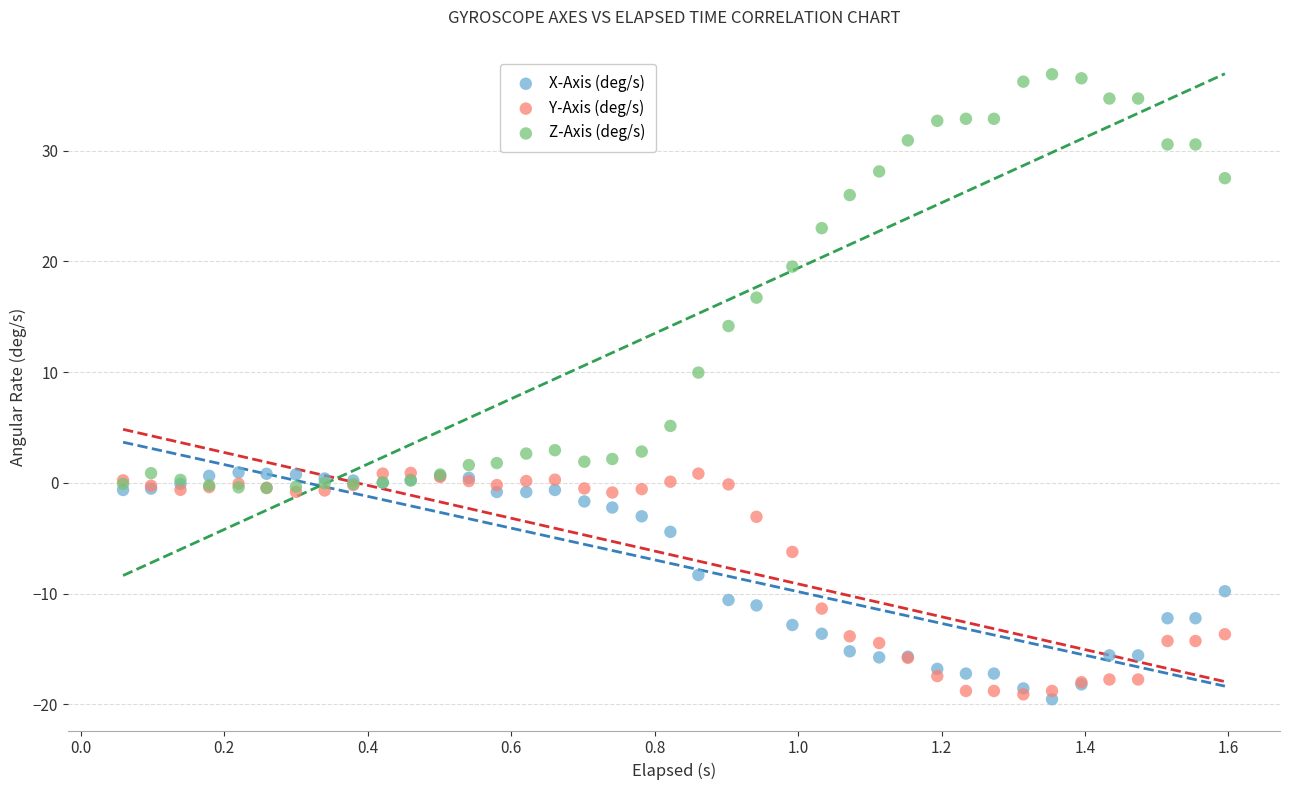

Across all series, what Y value is closest to 8?

10.0